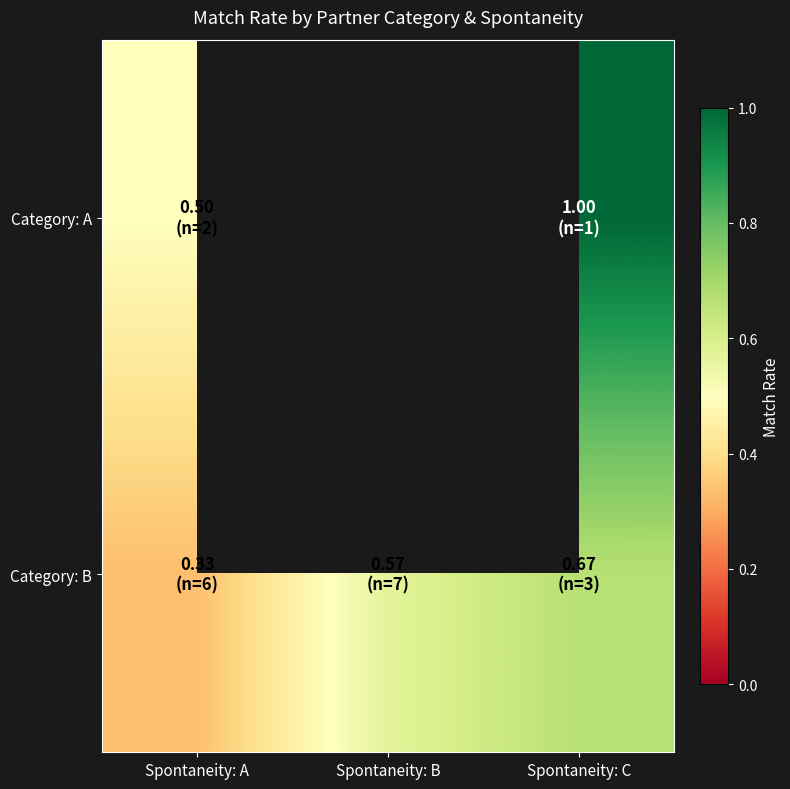

Rank the series at Spontaneity: C from highest to lowest value.

Category: A, Category: B